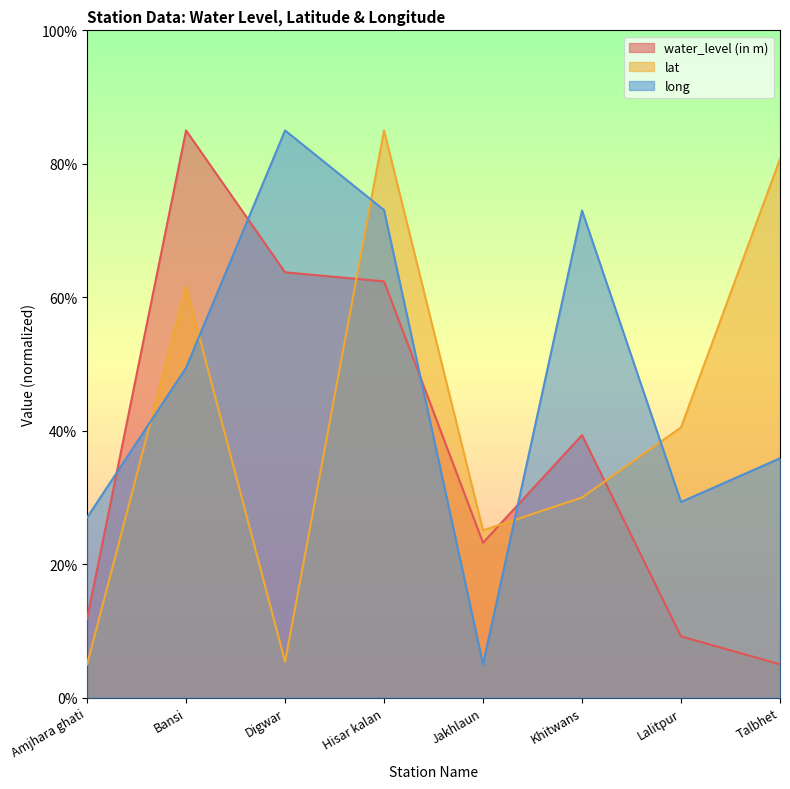

Which series has the largest total across all categories?

long